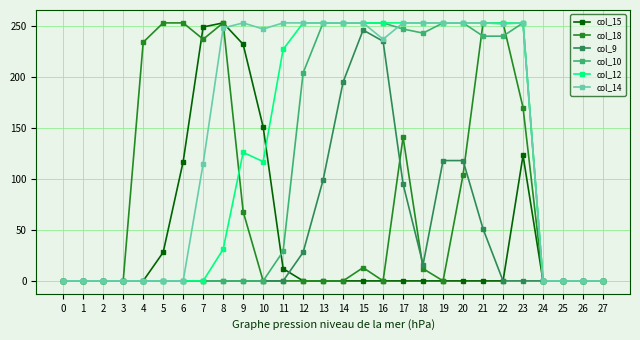

Is this an area chart (filled region under the line)?

No